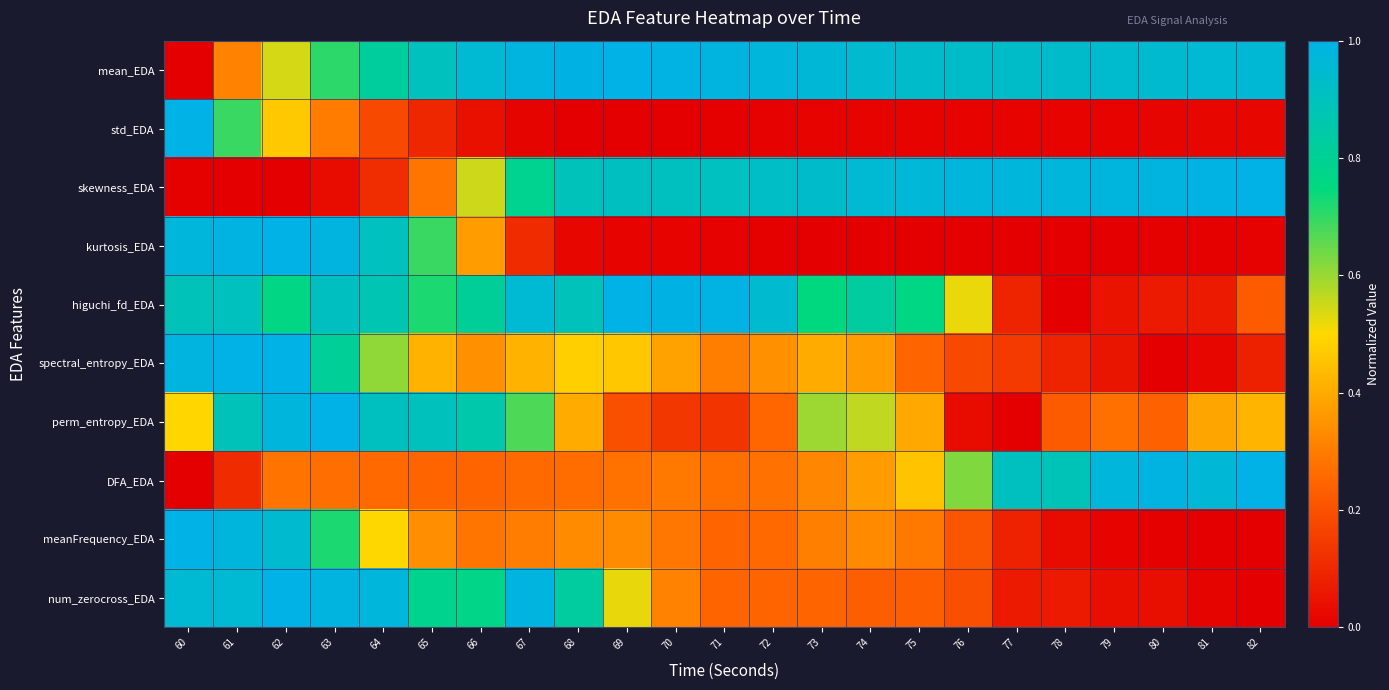

Which series has the largest total across all categories?

mean_EDA